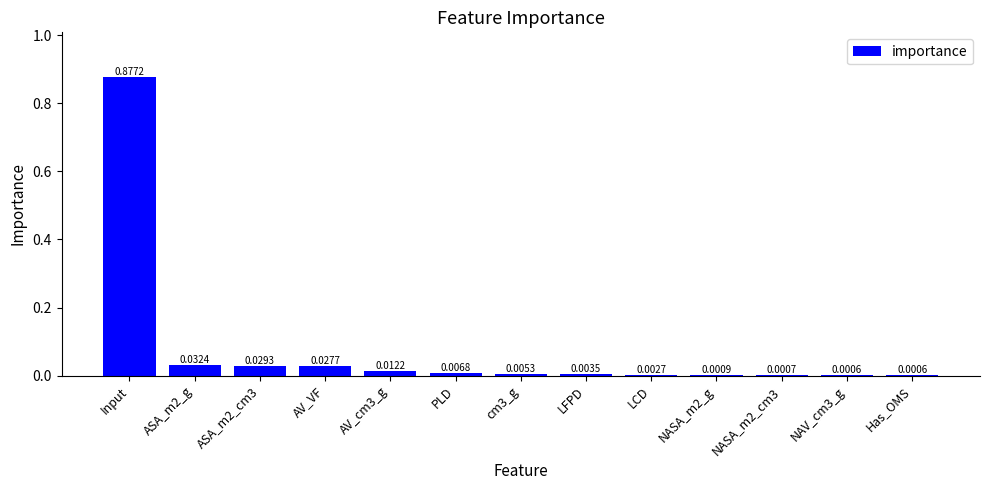

How many categories are shown in the chart?

13